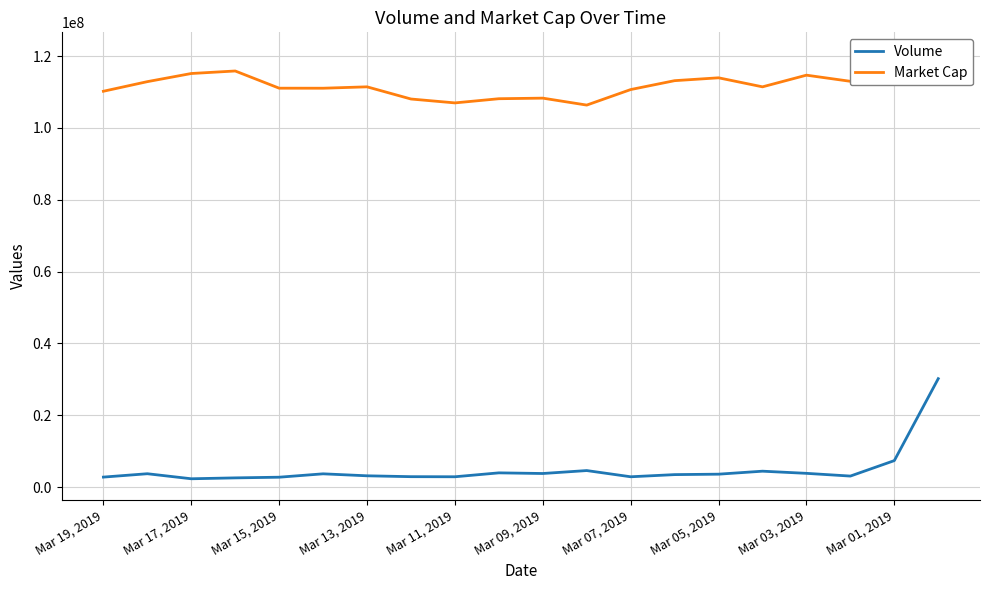

At which category is the sum across all series the highest?

19